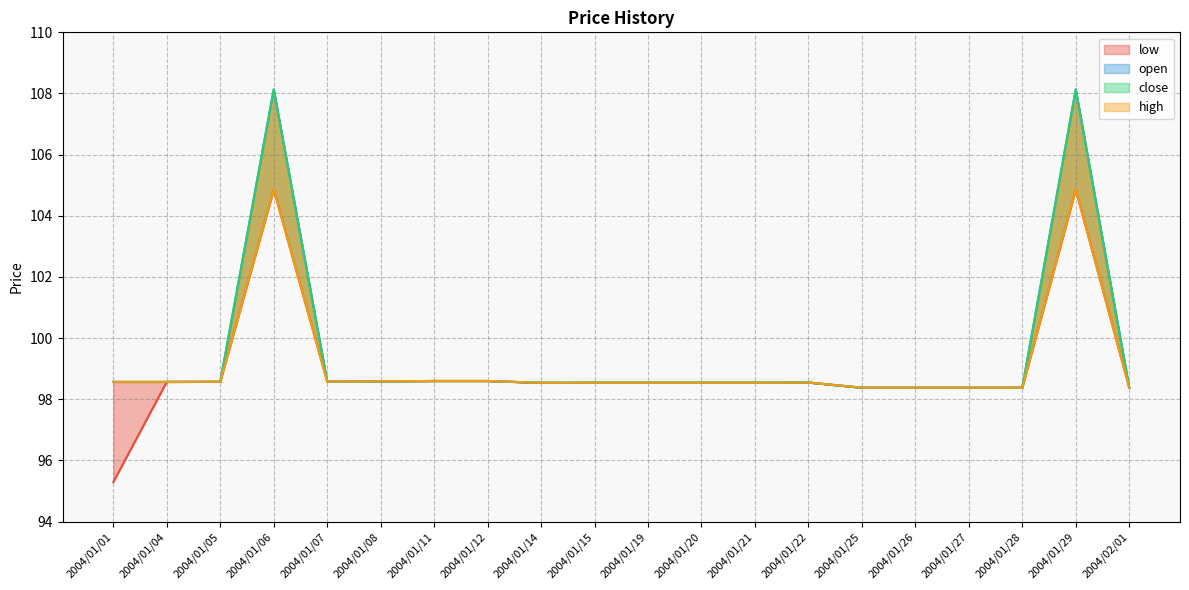

True or false: low and open cross at least once.

False